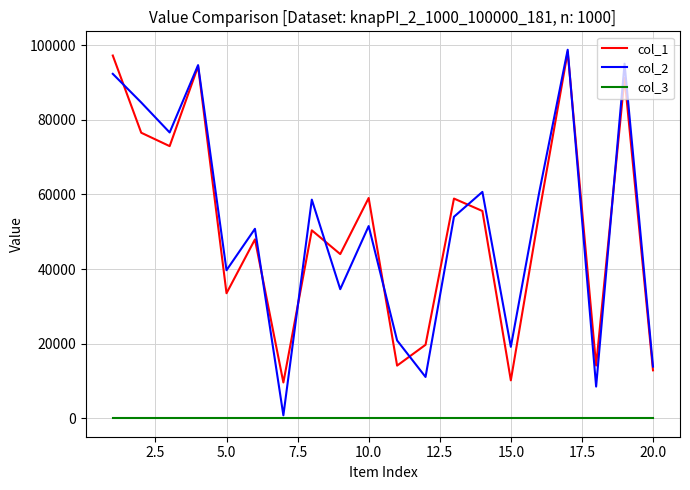

Which series has the largest range (max minus min)?

col_2